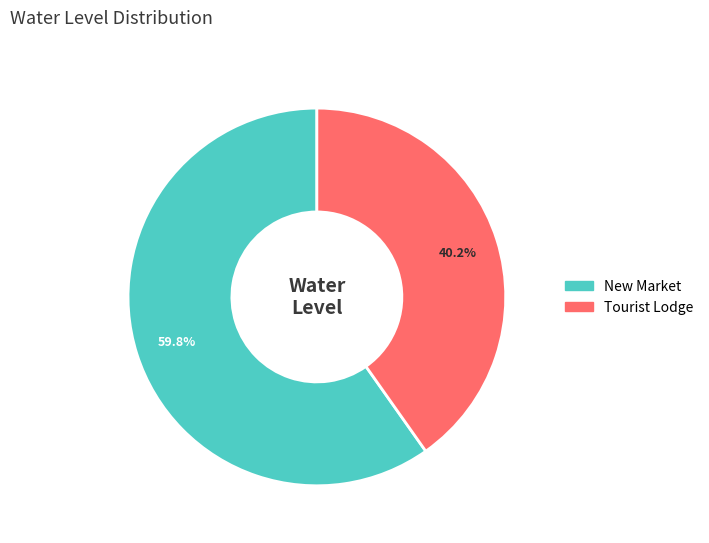

What portion of the pie excludes Tourist Lodge?

59.8%